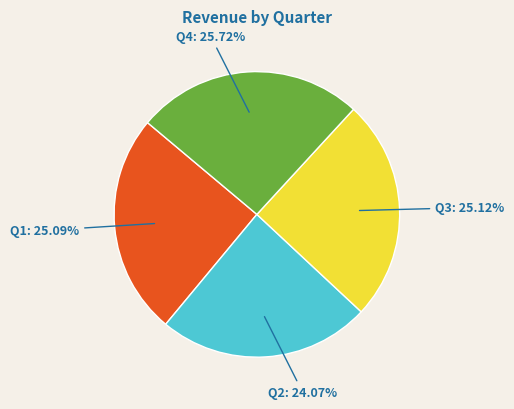

Is there any slice that represents more than half of the pie?

No